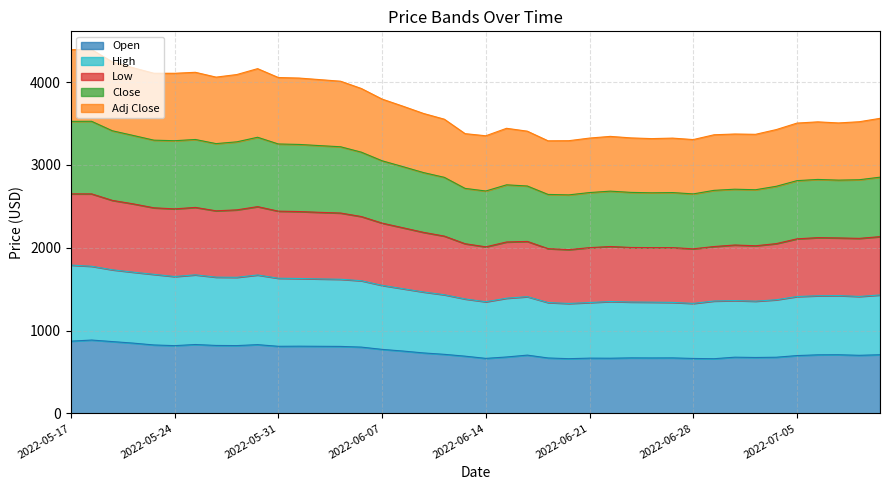

What position from the right is 2022-05-25?

34